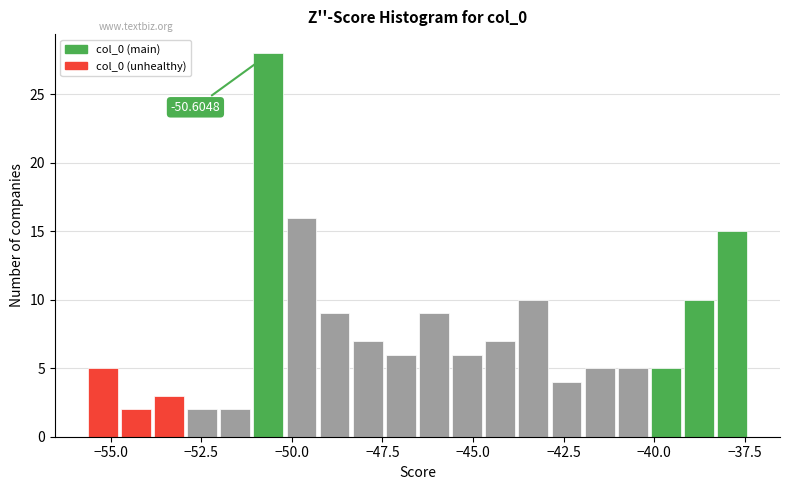

Around what value on the x-axis is the tallest bar? Give the approximate position of its centre, as read against the axis.

-50.5